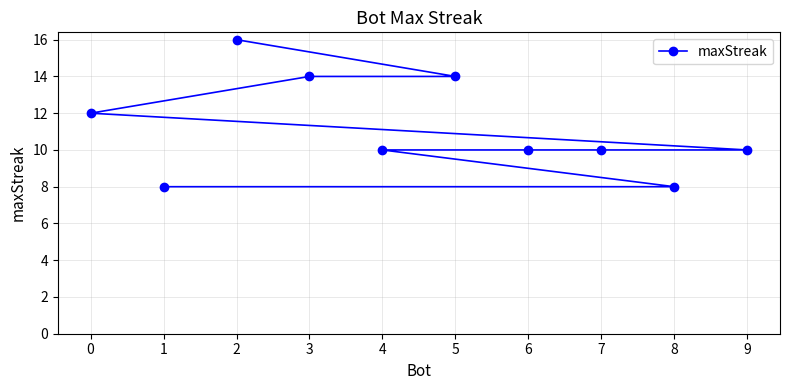

Which has a higher value, 4 or 9?

4